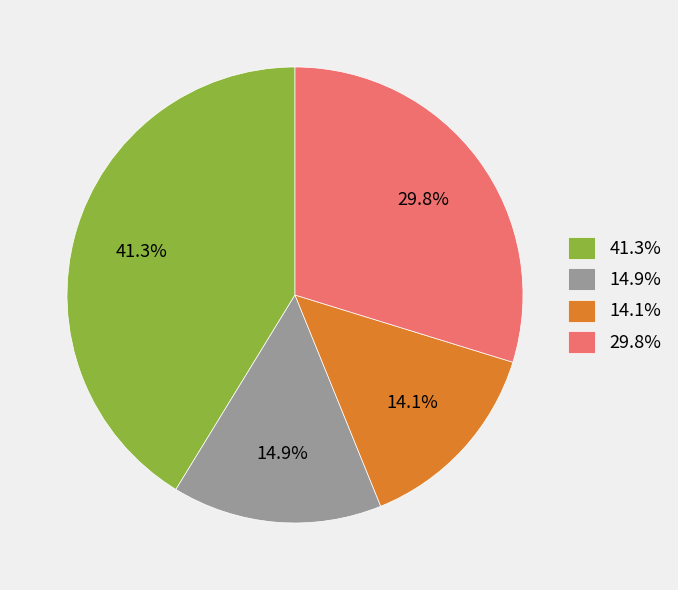

What is the largest slice in the pie chart?

41.3%